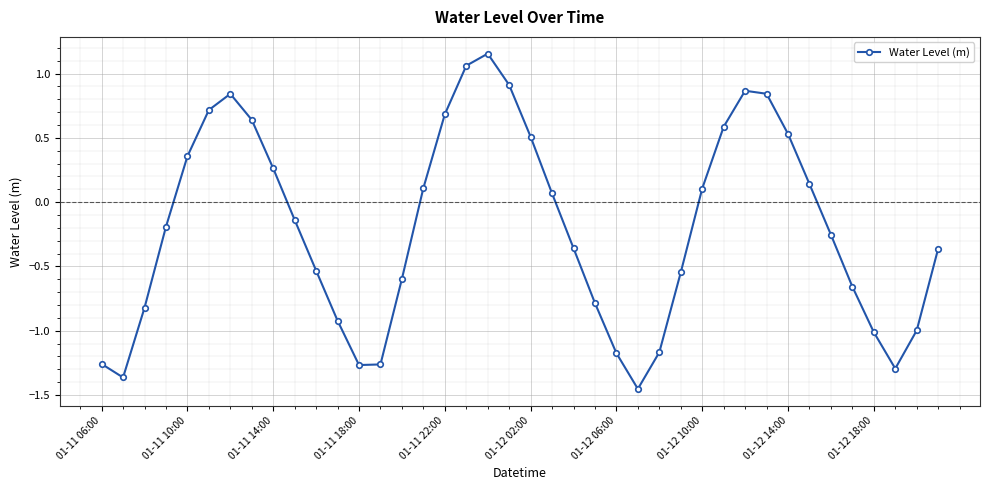

How many interior local valleys (lower than both neighbors) does the data have?

4